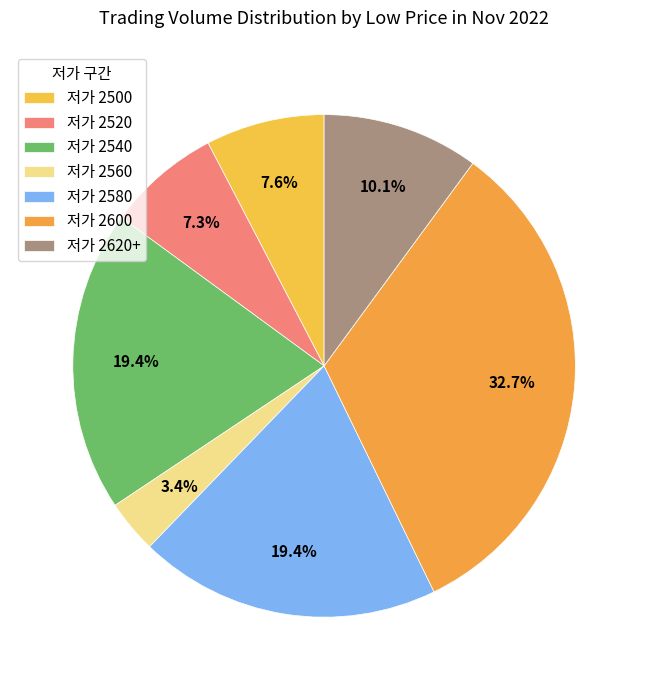

How many segments does this pie chart have?

7